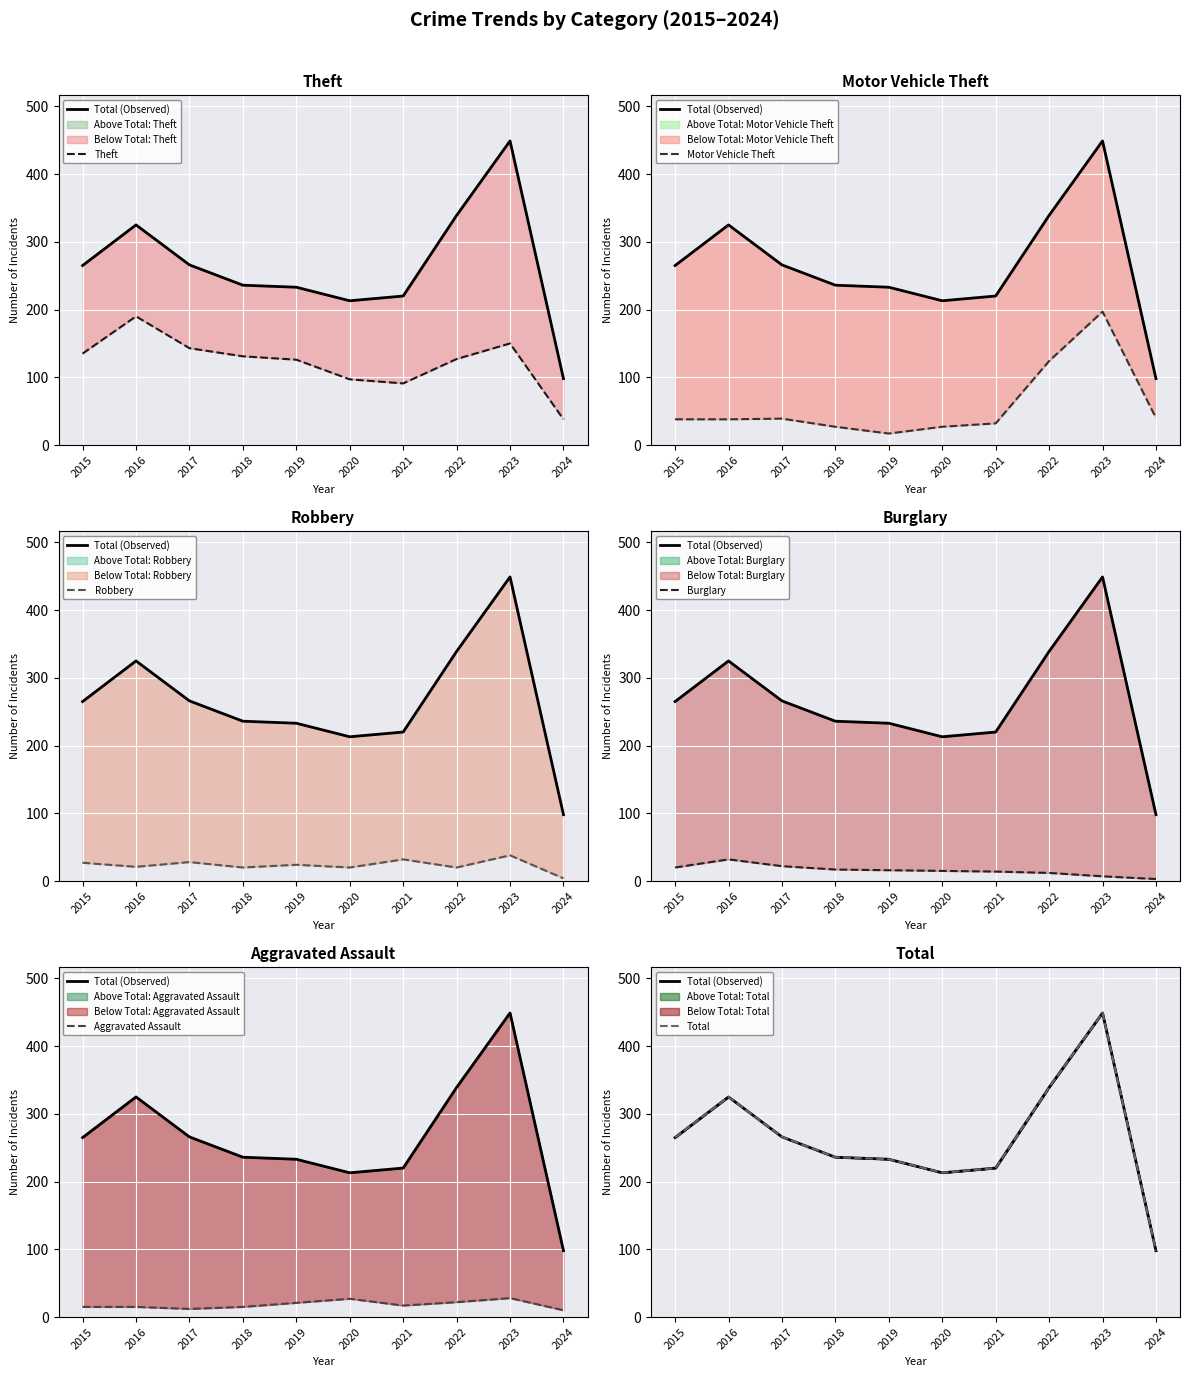

True or false: Theft has more than 0 interior local peaks.

True